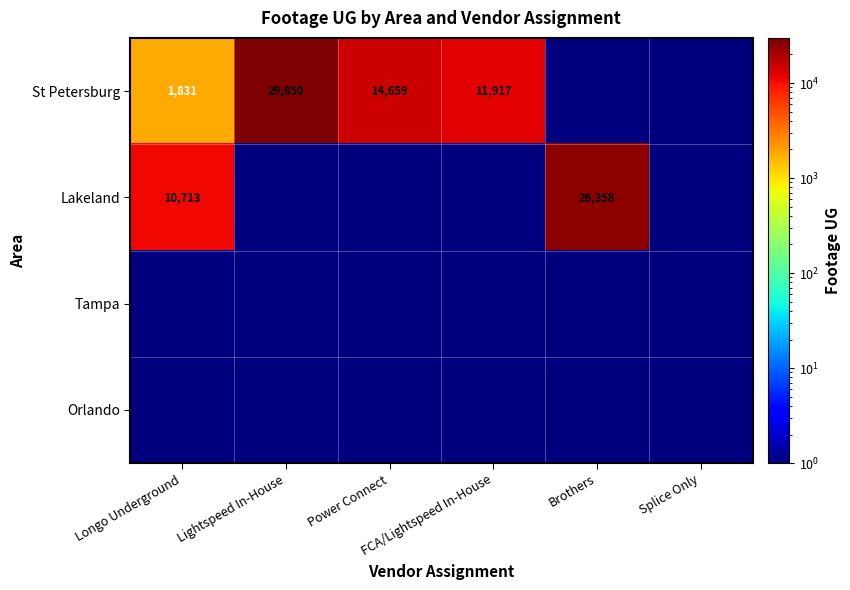

Which has a higher value, Power Connect or Longo Underground?

Power Connect